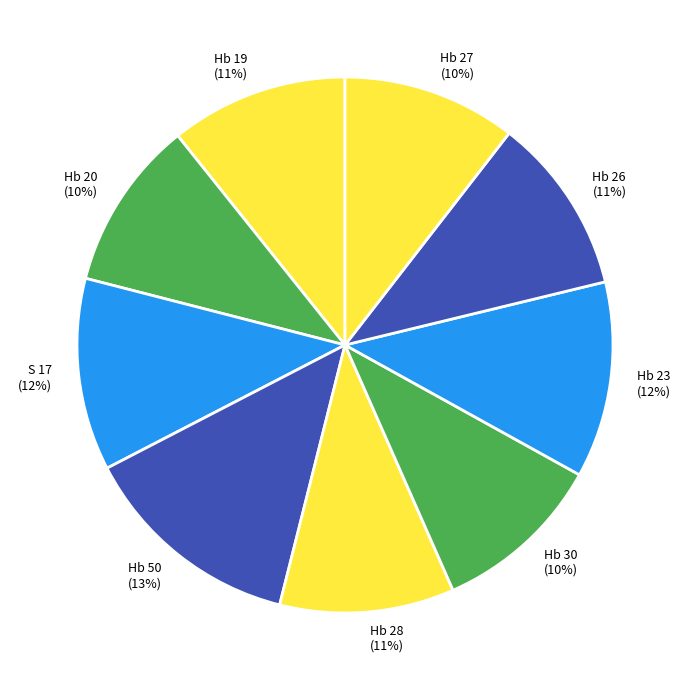

Combined, do Hb 50 (13%) and Hb 23 (12%) account for over 50%?

No